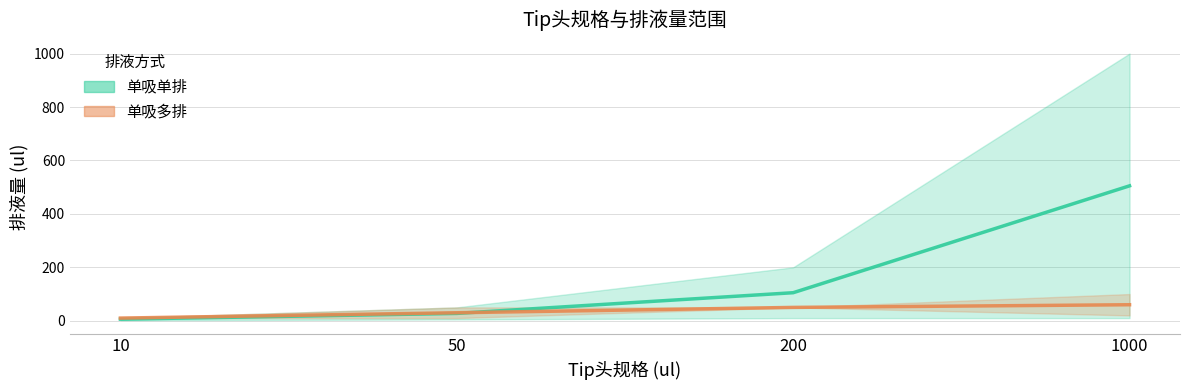

Reading left to right, transcribe all the data shown in this chart.

单吸单排 midline: 10=6.0	50=27.5	200=105.0	1000=505.0
单吸多排 midline: 10=10.0	50=30.0	200=50.0	1000=60.0